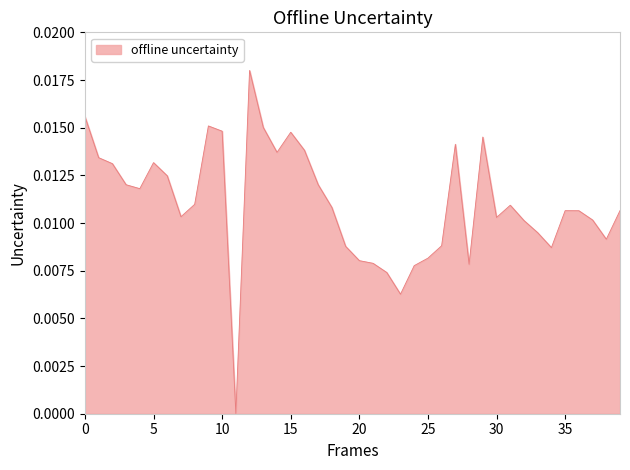

True or false: the data has more than 1 interior local peaks.

True